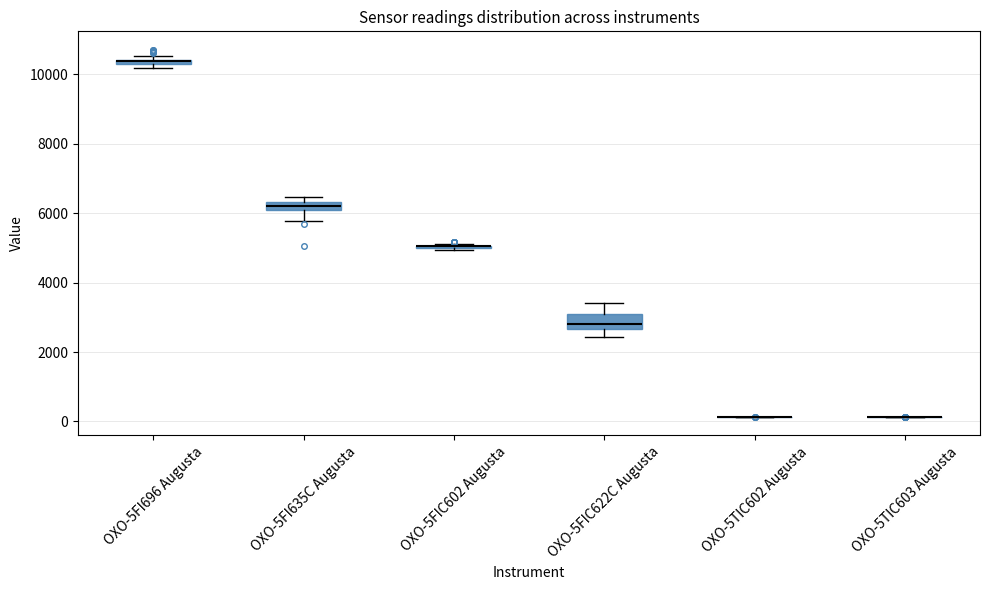

Where does the upper whisker of the box for OXO-5FIC622C Augusta end on the y-axis? The values are not printed on the chart, so give them approximately, as read against the axis.

3400